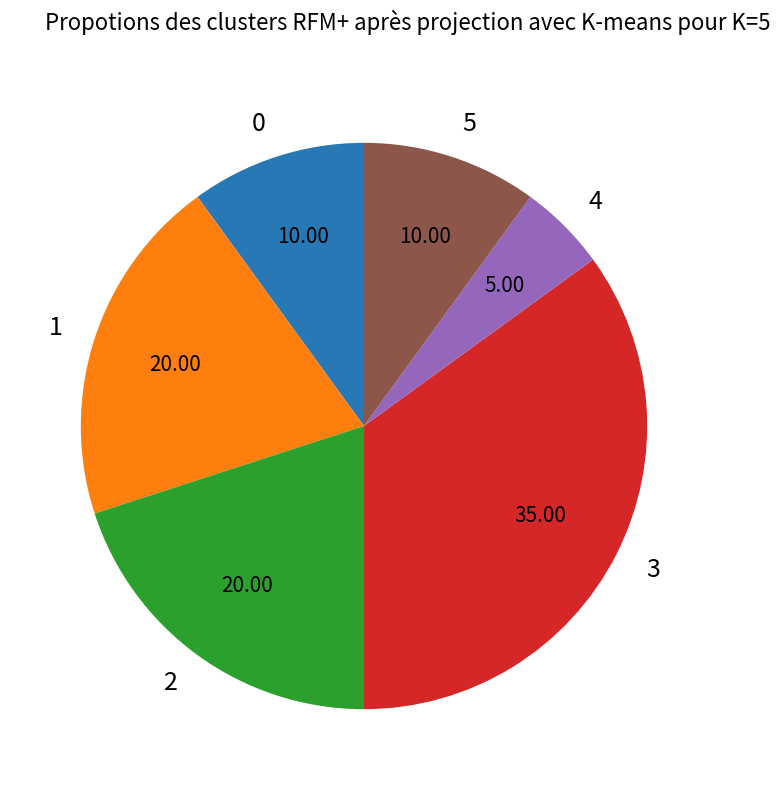

Is 2 the majority of the pie?

No